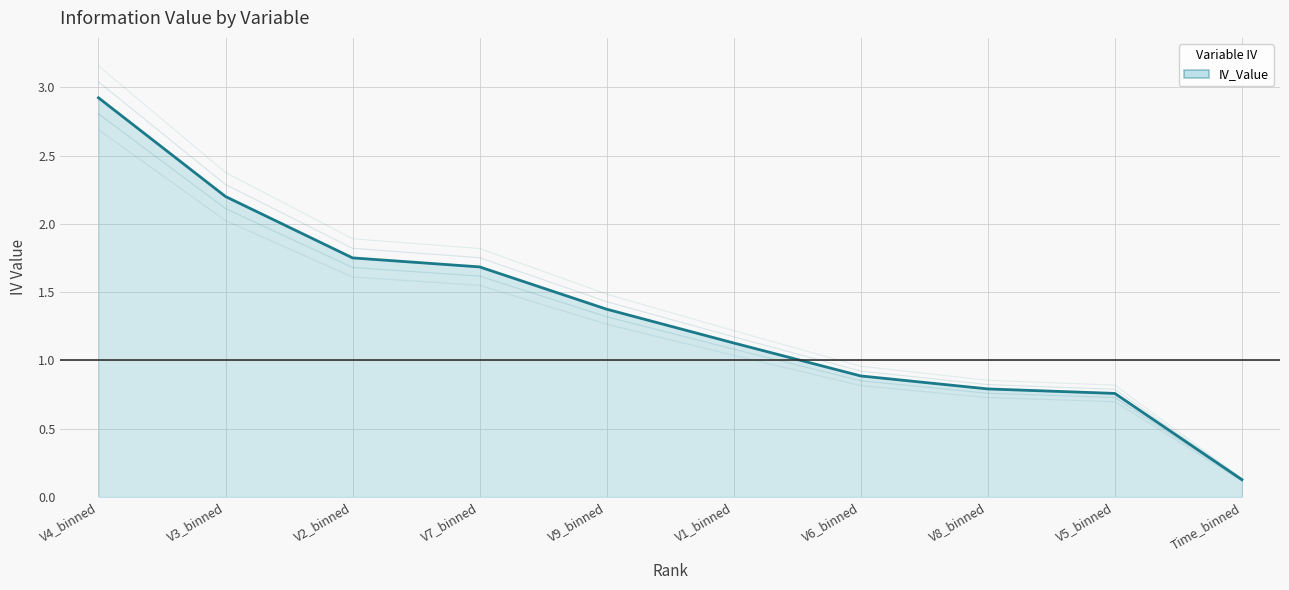

What is the approximate value at V9_binned?

1.4